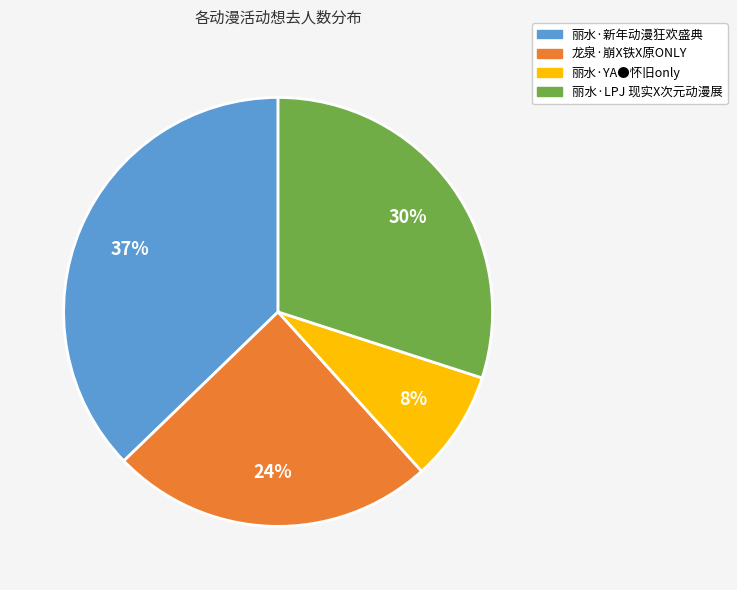

To the nearest percent, what is the average slice percentage?

25%